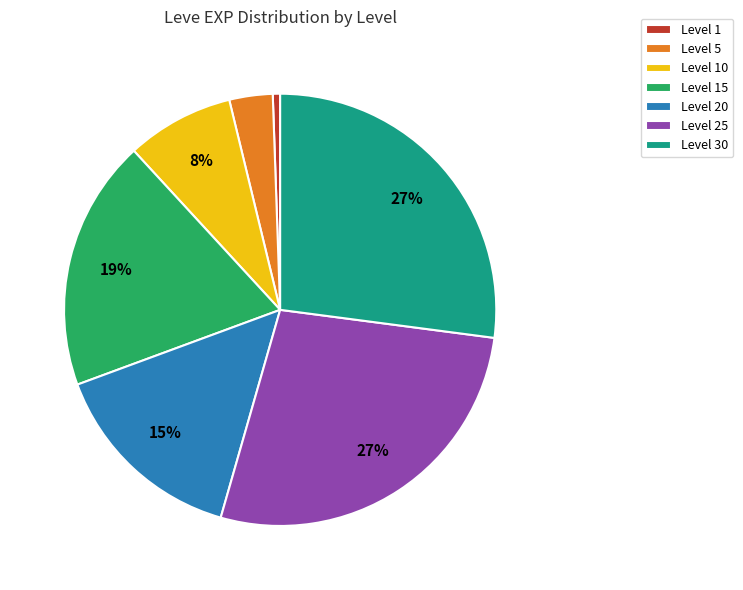

True or false: Level 1 accounts for 6% of the total.

False